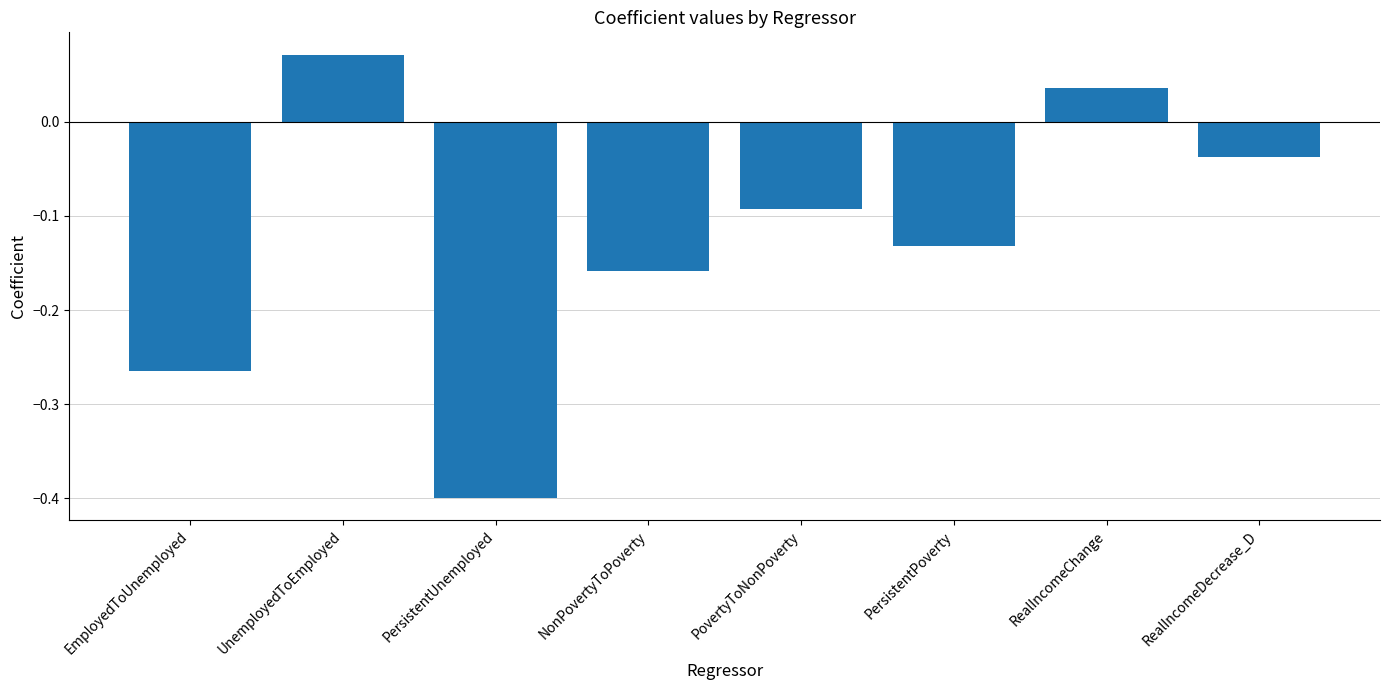

List the labels in order of value, smallest first.

PersistentUnemployed, EmployedToUnemployed, NonPovertyToPoverty, PersistentPoverty, PovertyToNonPoverty, RealIncomeDecrease_D, RealIncomeChange, UnemployedToEmployed